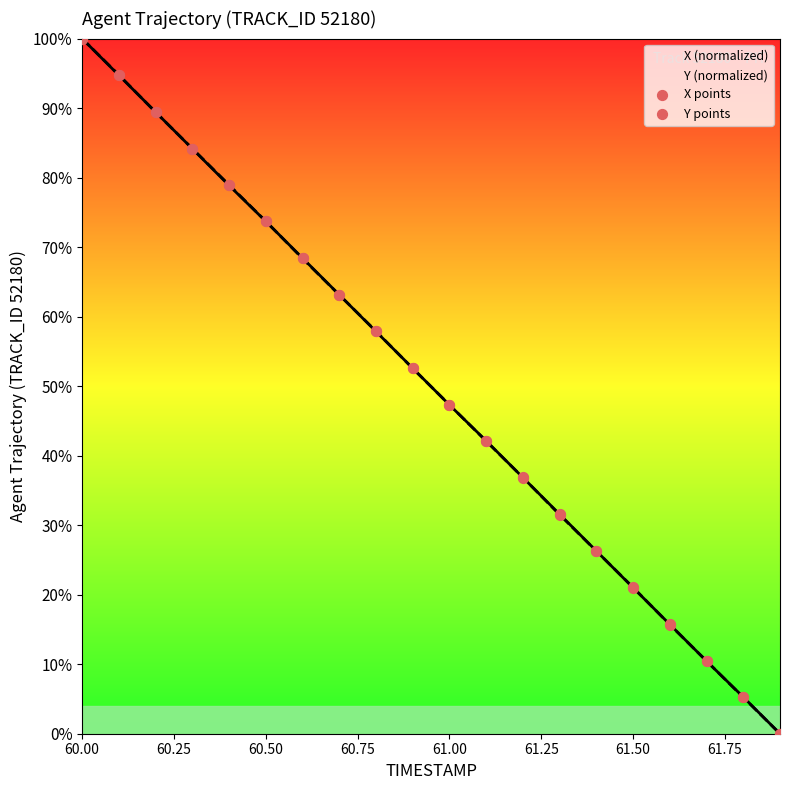

At which category is the sum across all series the highest?

60.00